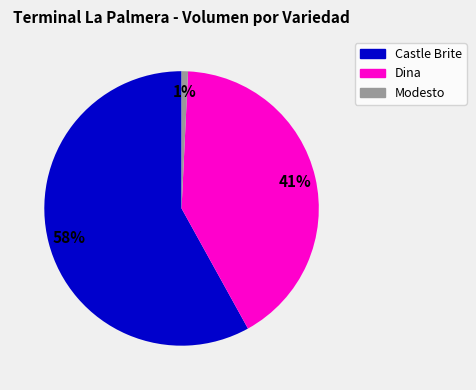

To the nearest percent, what is the difference between the largest and smallest slice percentages?

57%